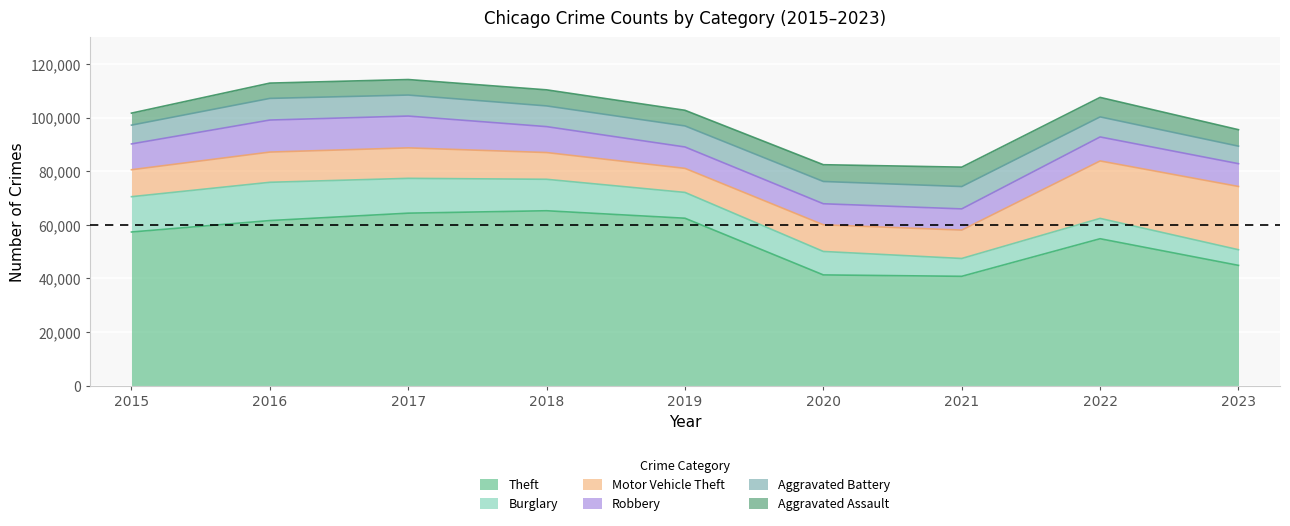

At which category does the chart reach its peak across all series?

2018